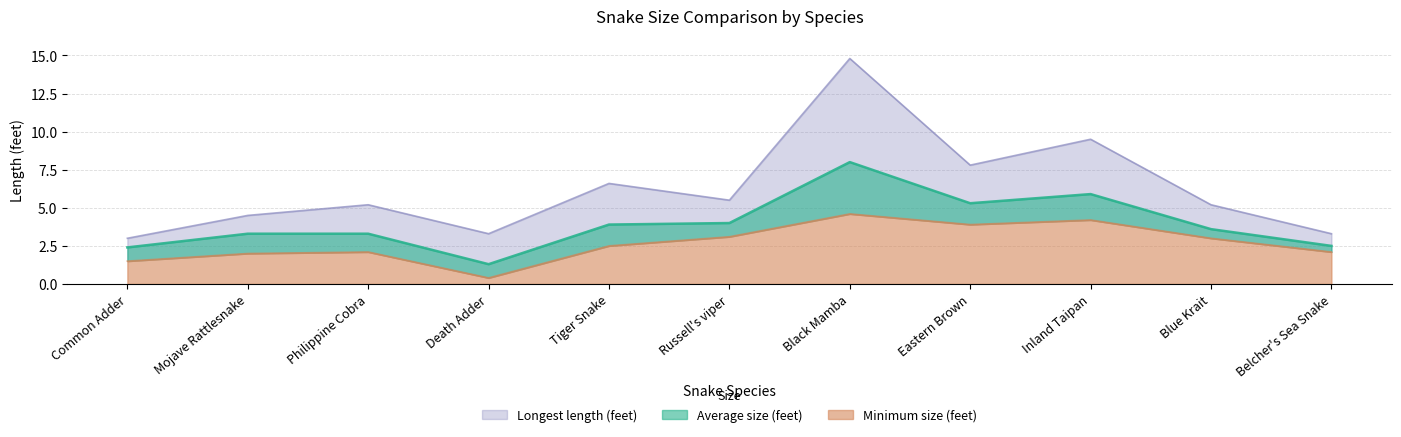

True or false: Longest length (feet) has a value of 9.5 at Inland Taipan.

True